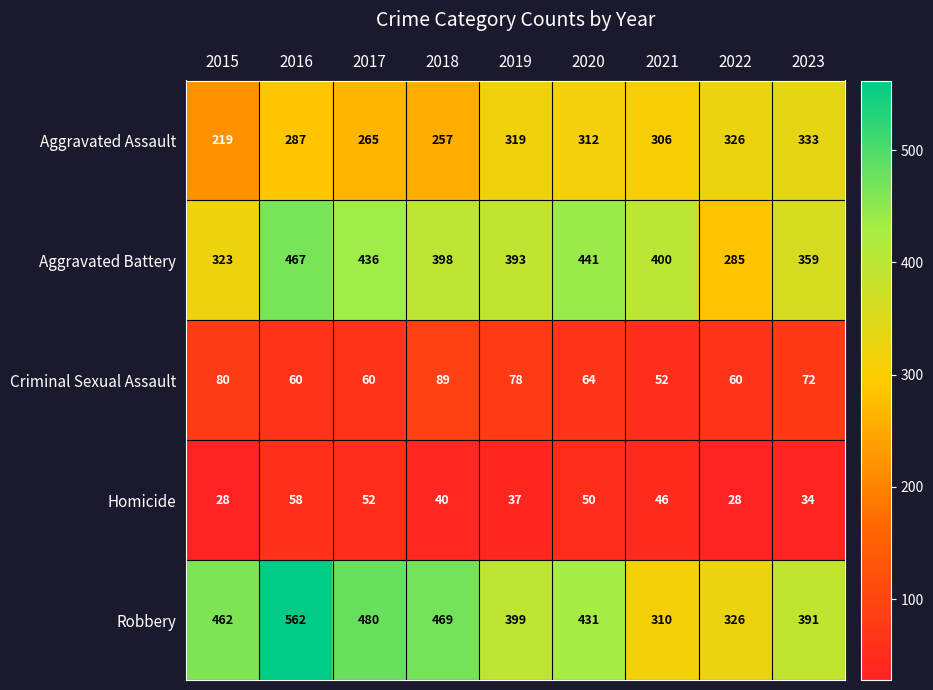

How many series are shown in this chart?

5